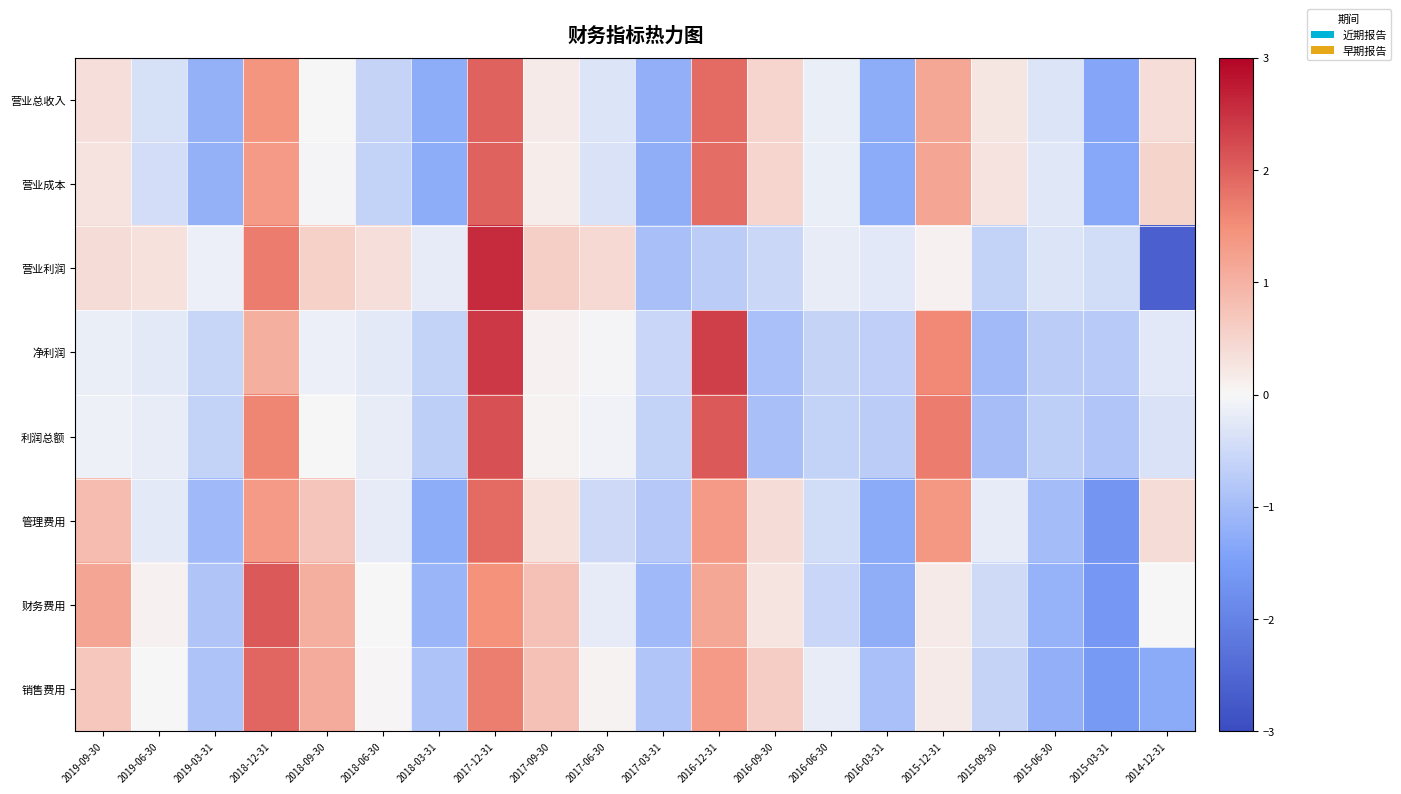

Which series has the largest range (max minus min)?

营业利润